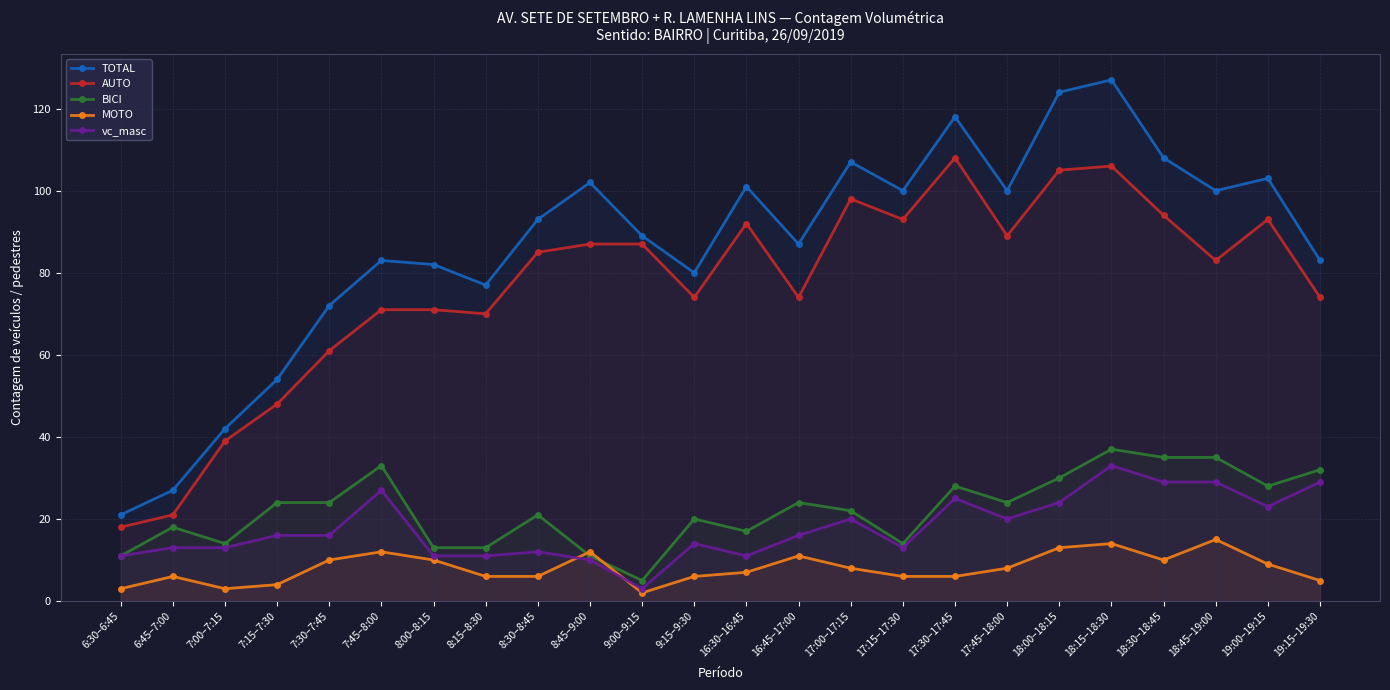

What position from the left is 17:15–17:30?

16